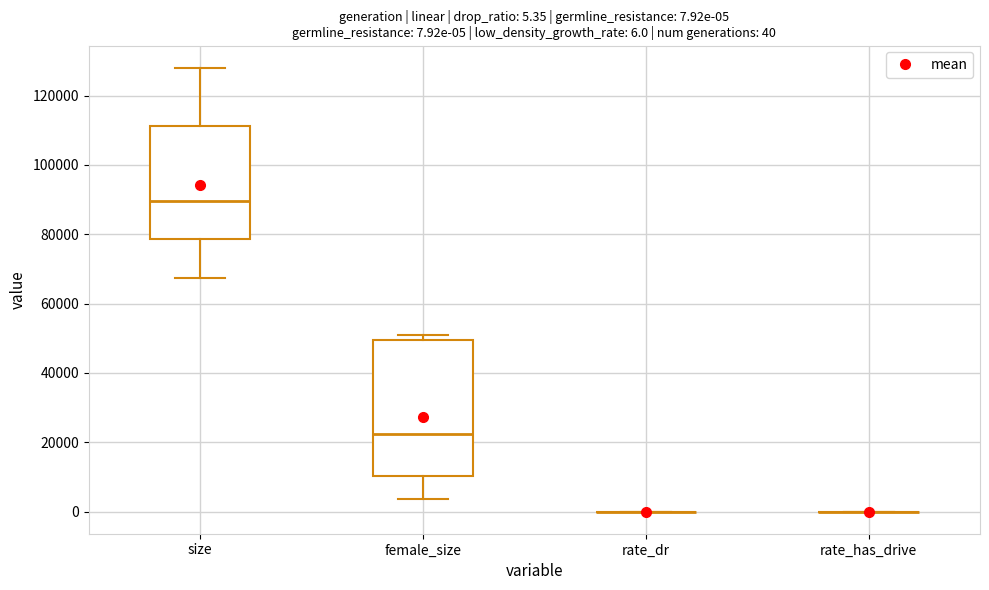

Comparing the boxes themselves (not the whiskers), which one is the tallest?

female_size